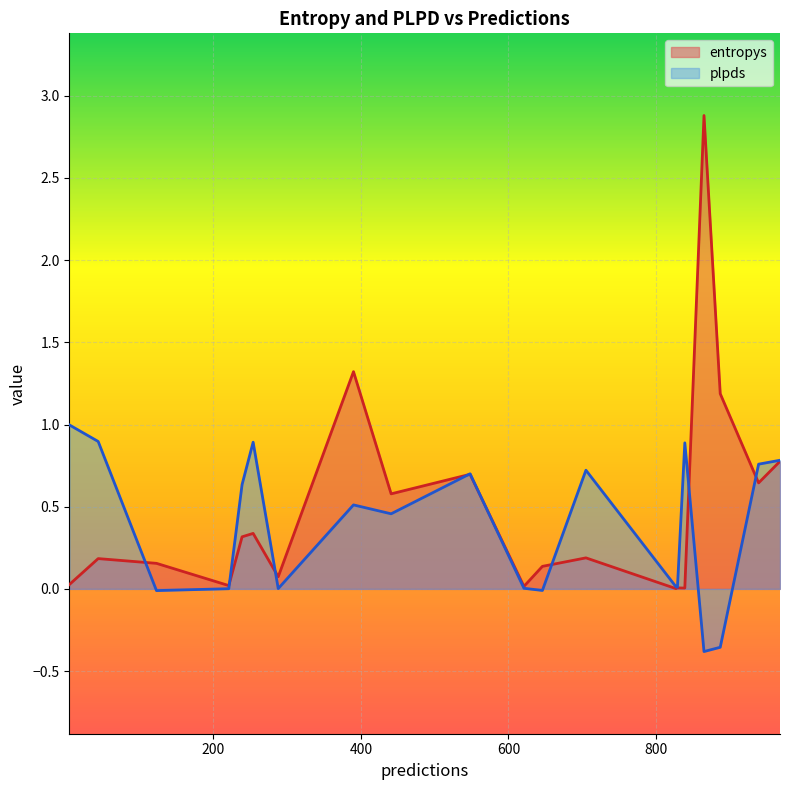

Rank the series by their average value, from highest to lowest.

entropys, plpds